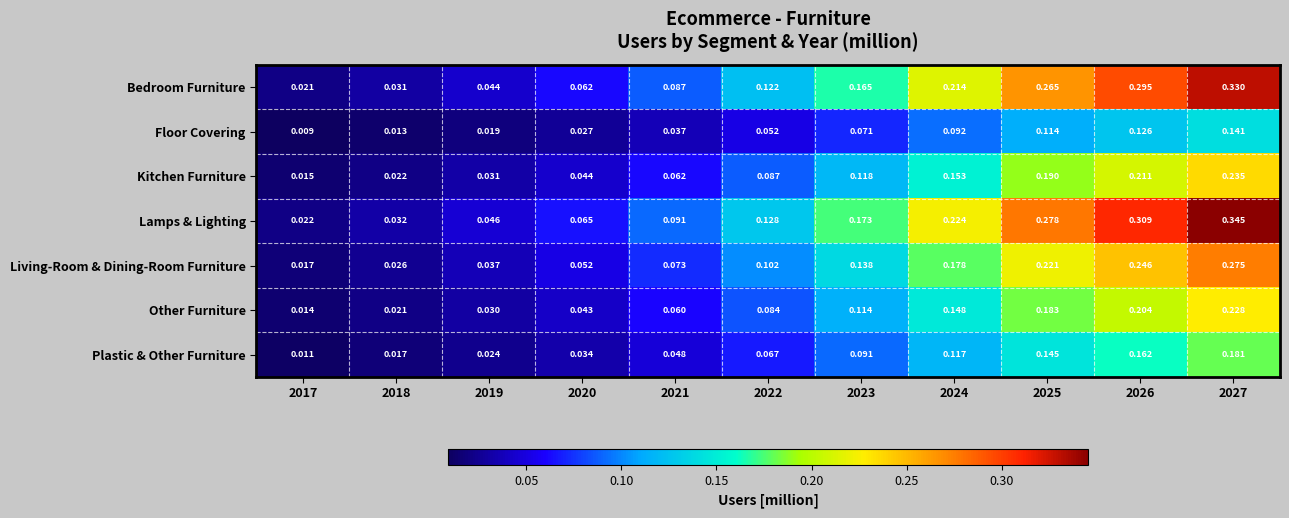

Which series has the widest spread of values?

Lamps & Lighting